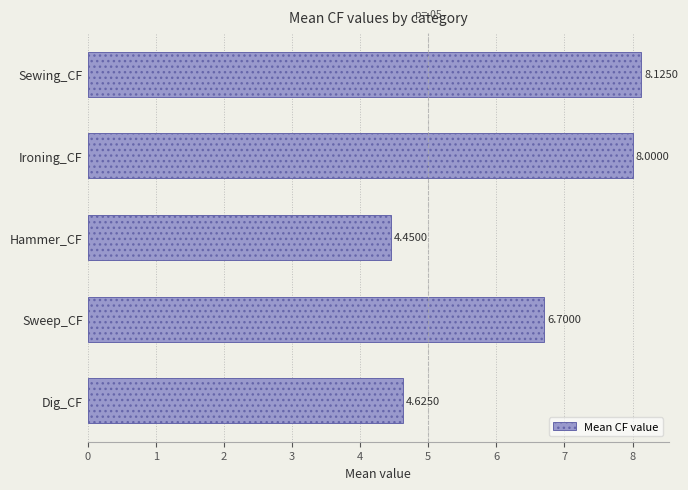

Rank the categories by value from lowest to highest.

Hammer_CF, Dig_CF, Sweep_CF, Ironing_CF, Sewing_CF